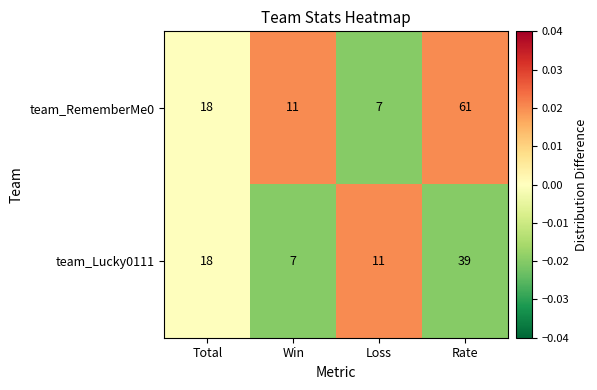

Count the team_Lucky0111 values in the range 11 to 39.

3